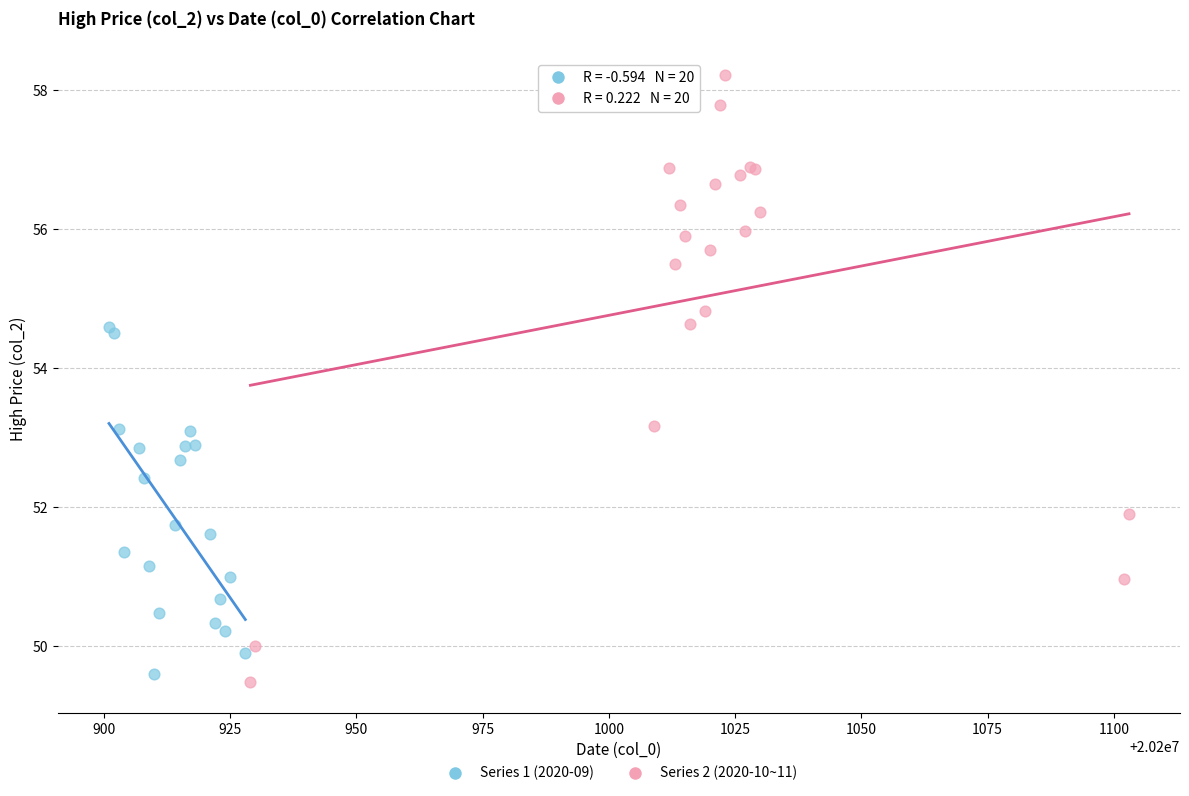

Which series reaches the minimum Y coordinate?

Series 2 (2020-10~11)